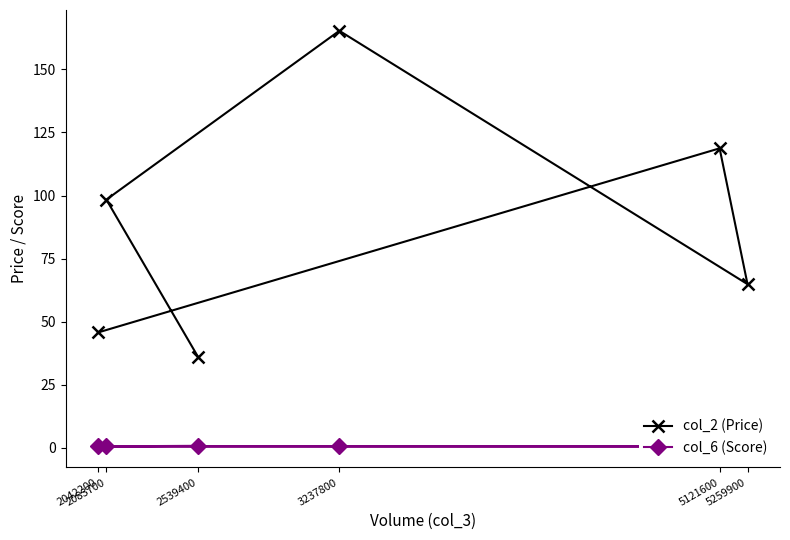

How many categories are shown in the chart?

6